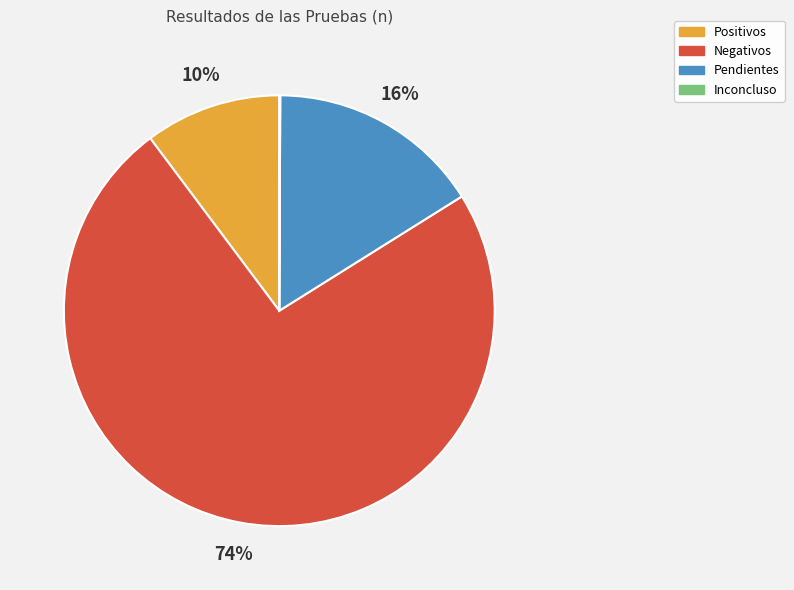

Between Negativos and Positivos, which is larger?

Negativos